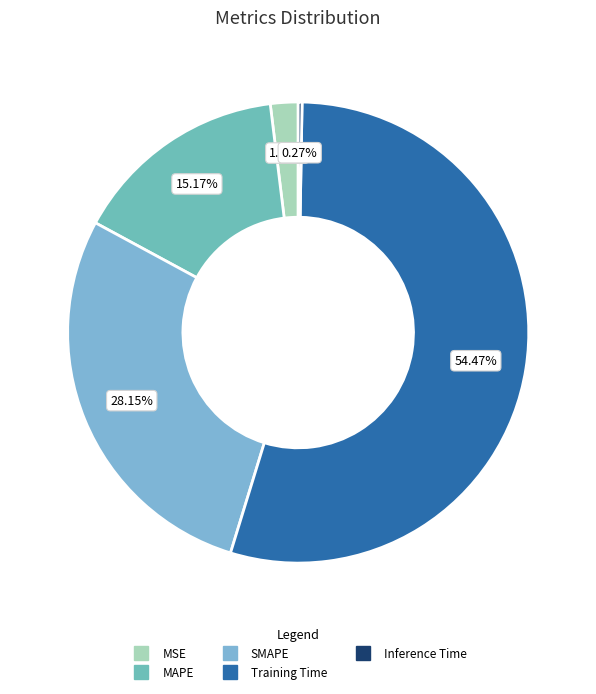

How many segments does this pie chart have?

5